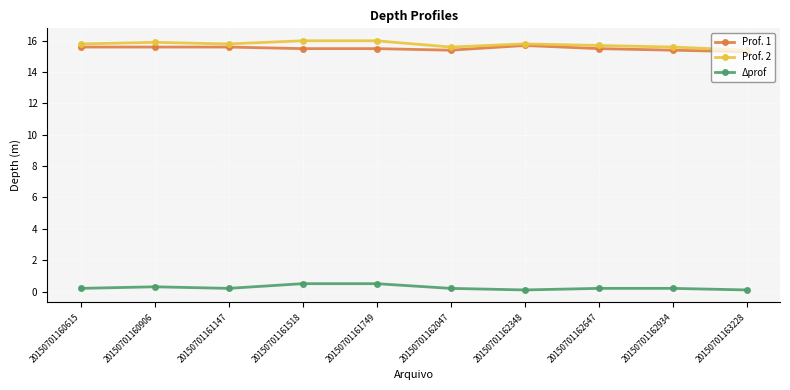

Where is Prof. 2 nearest to the value 15?

20150701163228